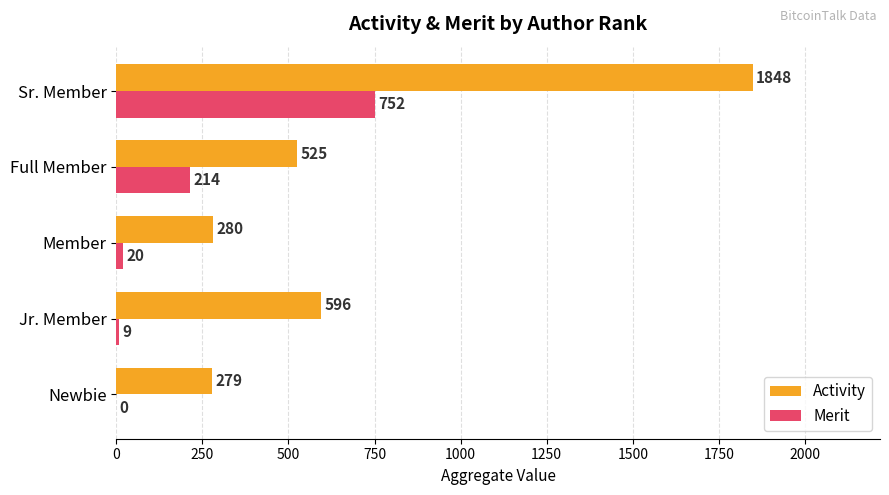

Is the value of Merit at Jr. Member greater than the value of Activity at Member?

No